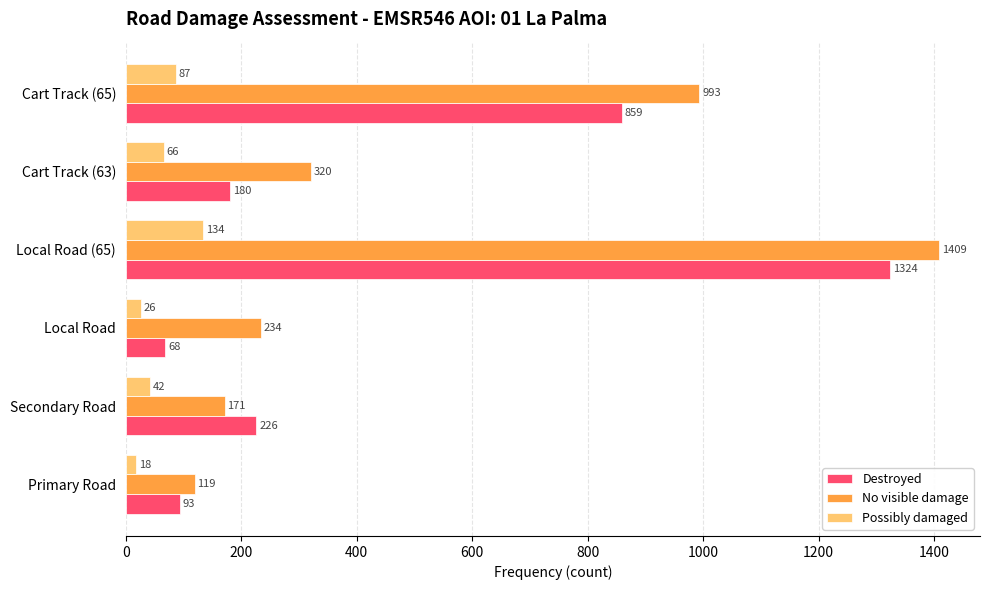

Which category has the highest value across all series?

Local Road (65)